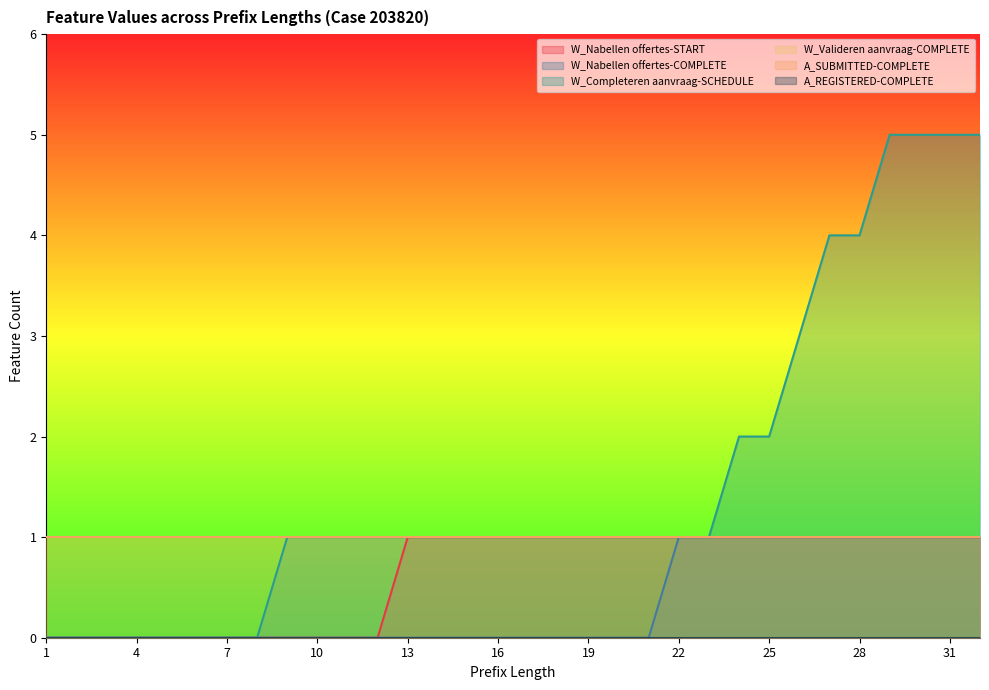

Which series has the largest total across all categories?

W_Completeren aanvraag-SCHEDULE